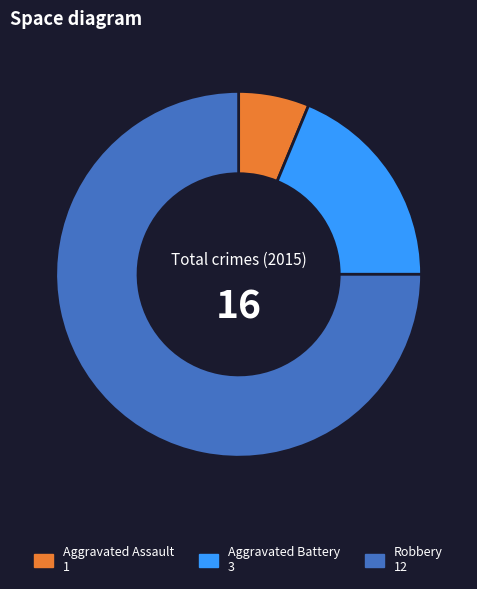

Between Aggravated Battery and Robbery, which is larger?

Robbery